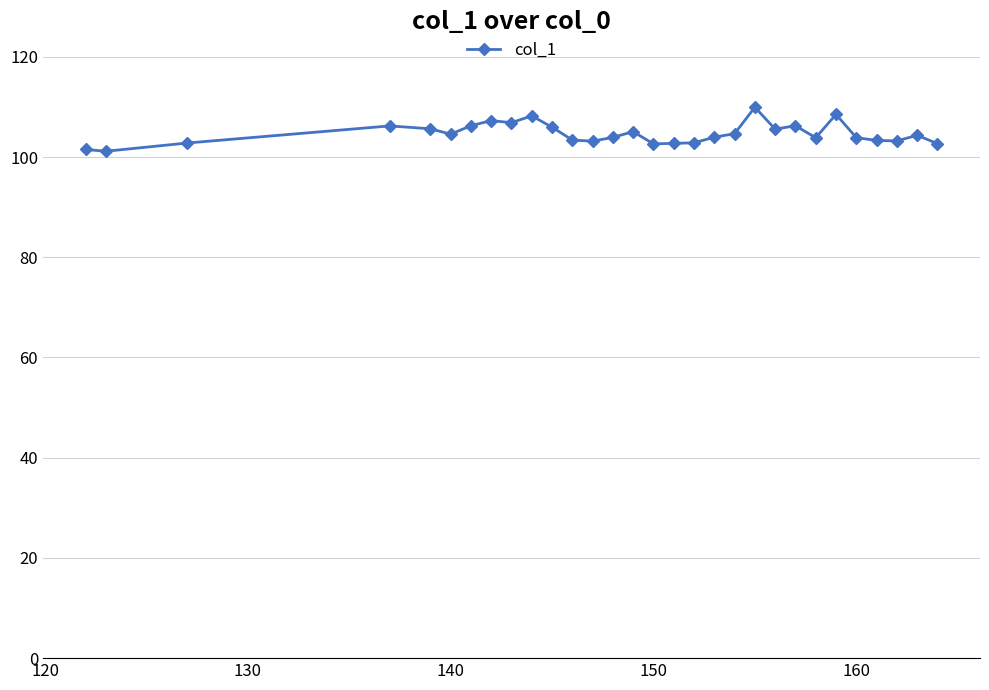

How many lines are shown in the chart?

1